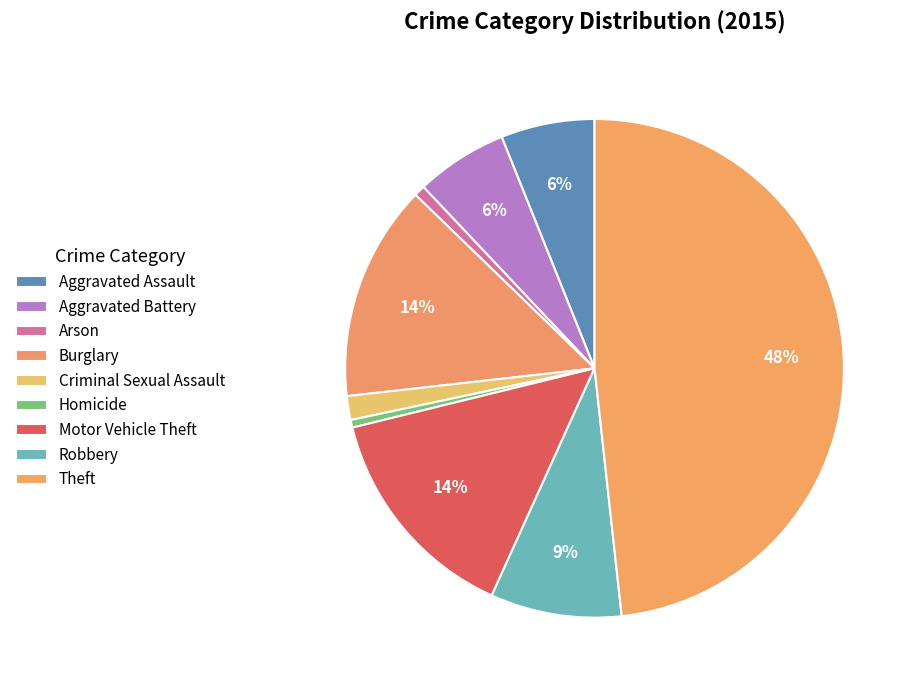

To the nearest percent, what is the difference between the Burglary and Aggravated Battery slice percentages?

8%